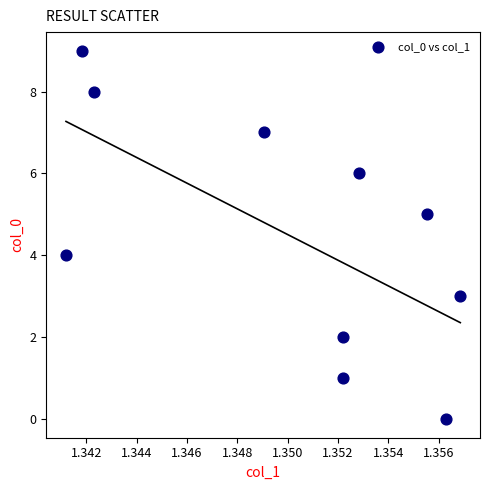

What is the range of Y values (max minus min)?

9